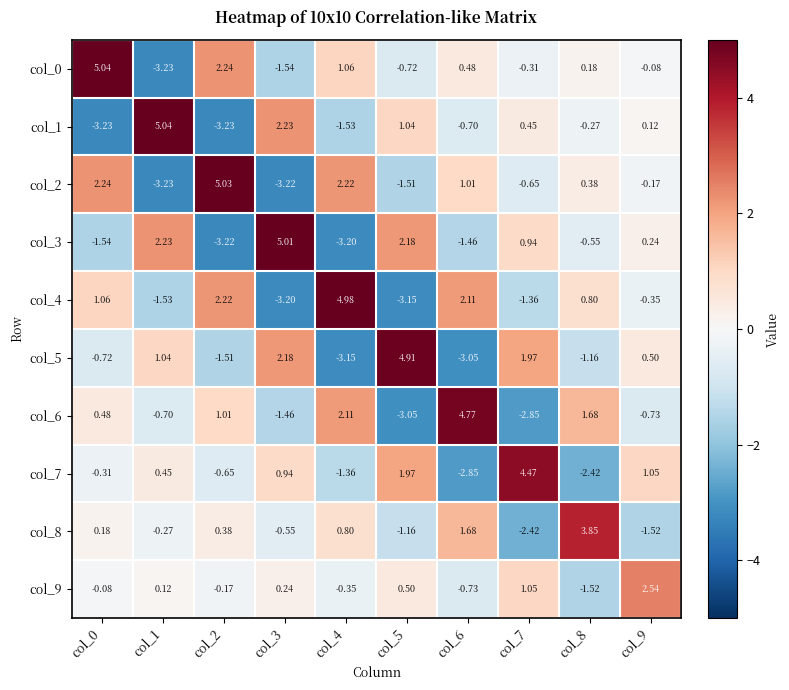

What is the difference between the highest and lowest values at col_1?

8.3